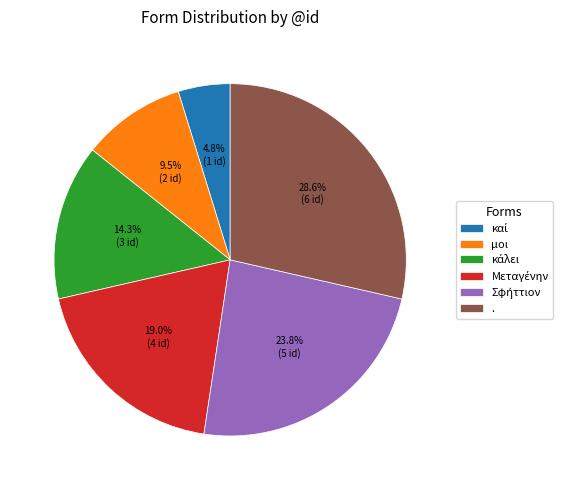

Does μοι represent more than half of the total?

No